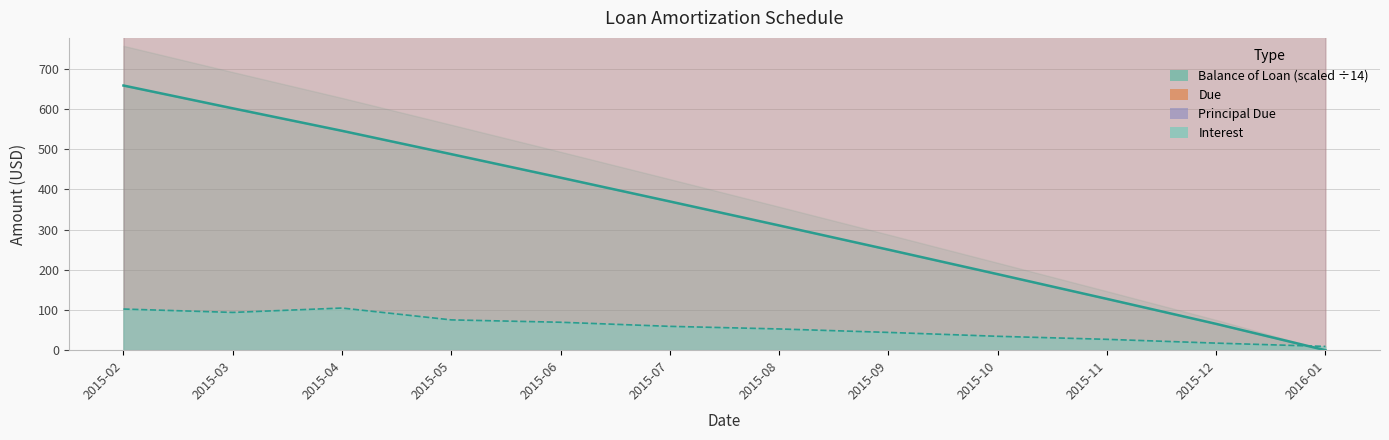

Which category has the lowest value in the Interest series?

2016-01